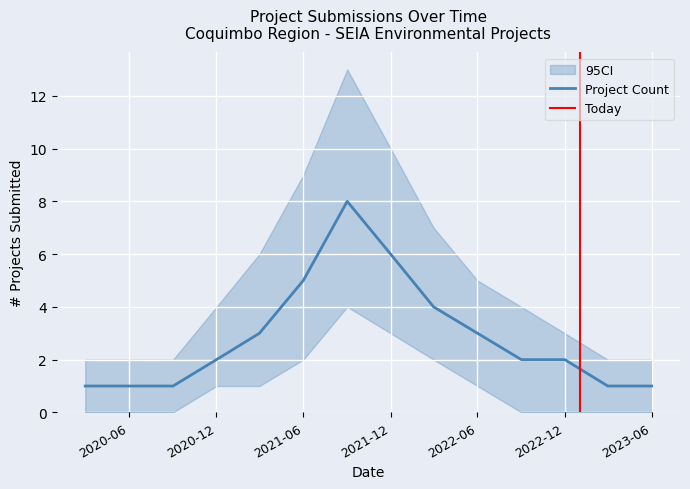

What is the sum of all project_count values?

40